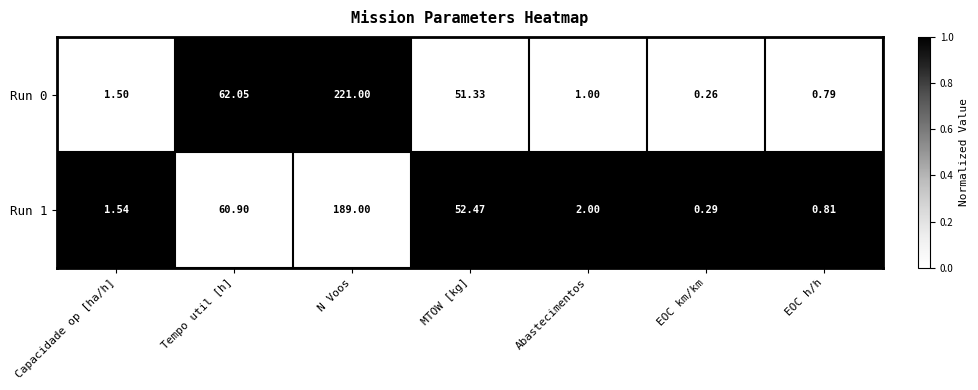

What is the maximum value shown in the chart?

221.0